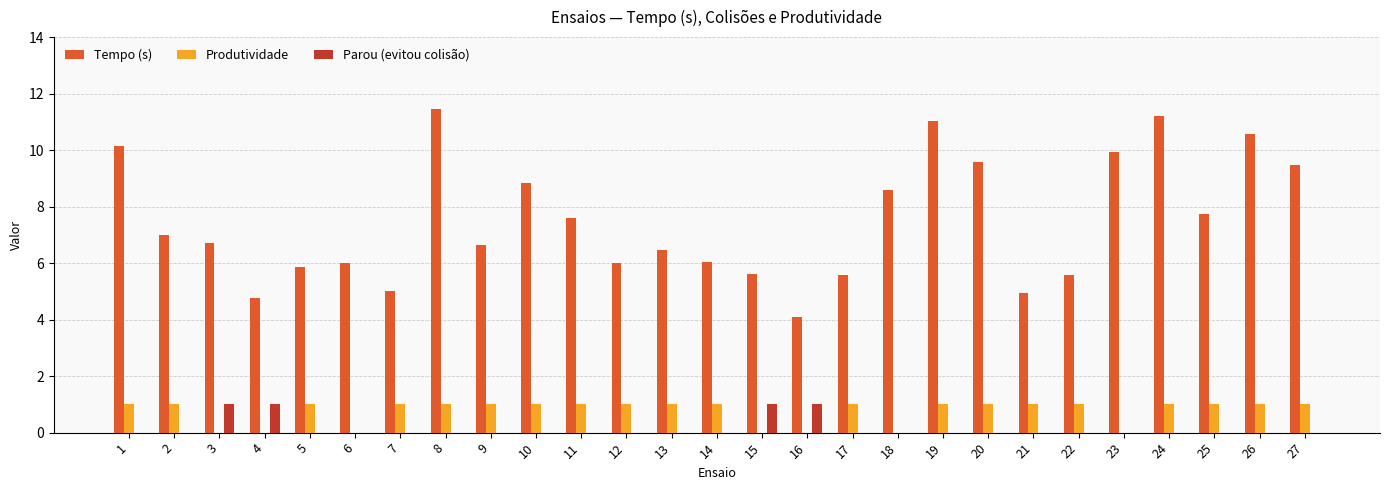

What is the total value across all series at 12?

7.0